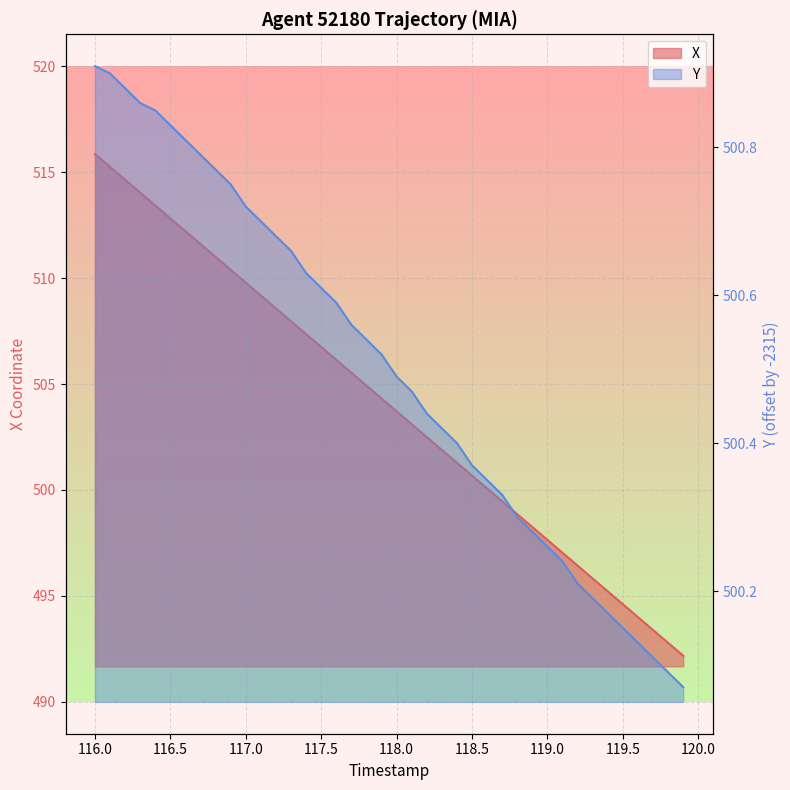

Which series has the largest total across all categories?

X